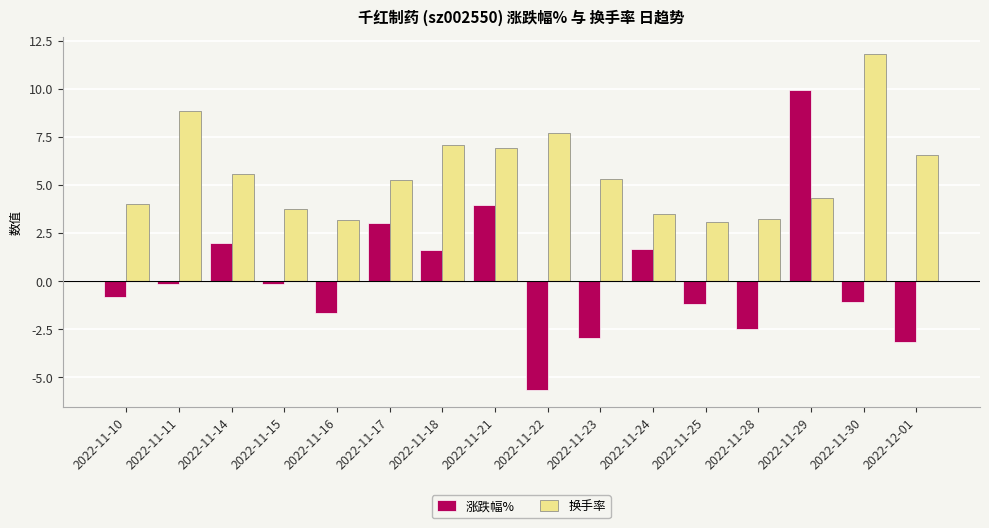

What are all the series names shown in the legend?

涨跌幅%, 换手率